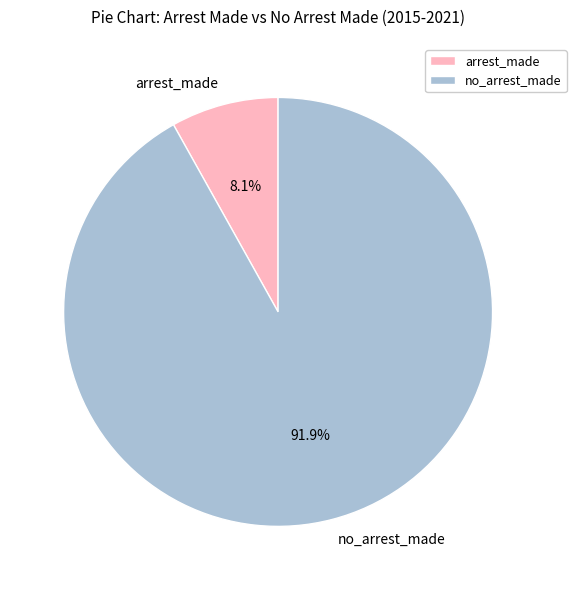

What is the smallest slice in the pie chart?

arrest_made